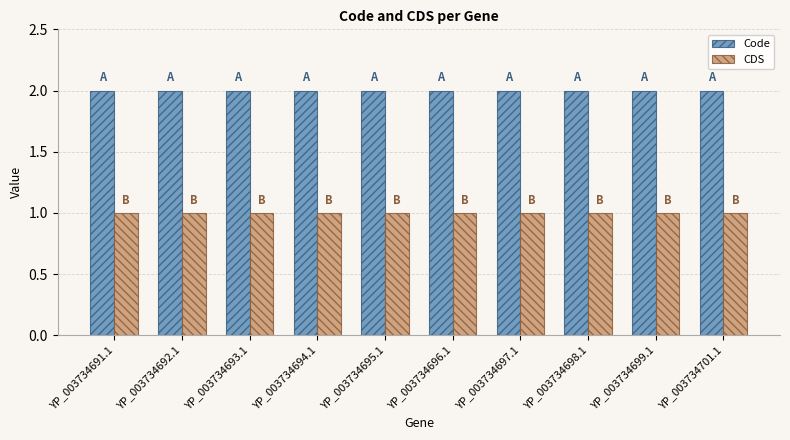

What is the sum of all Code values?

20